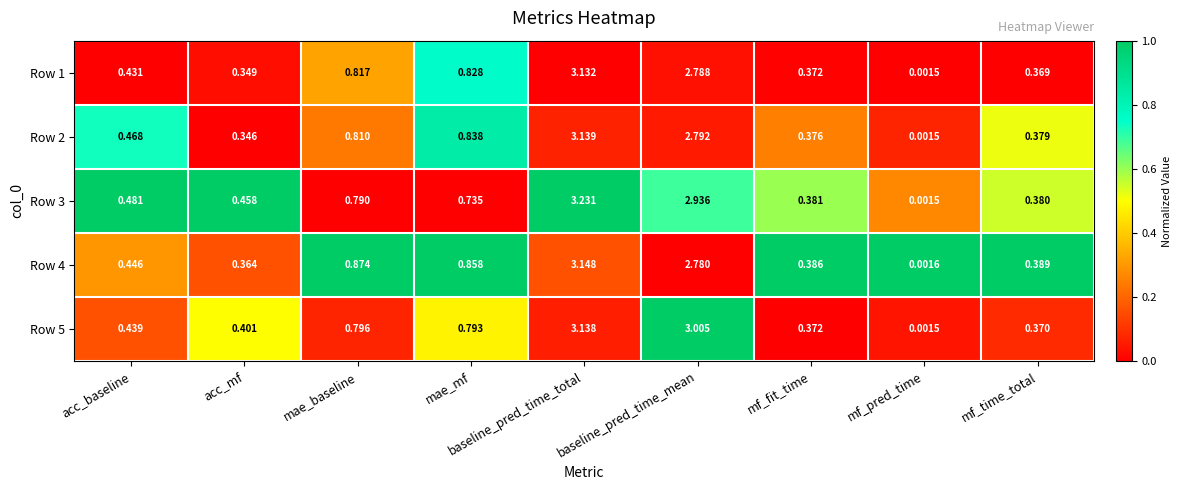

Where is Row 4 nearest to the value 1?

mae_baseline